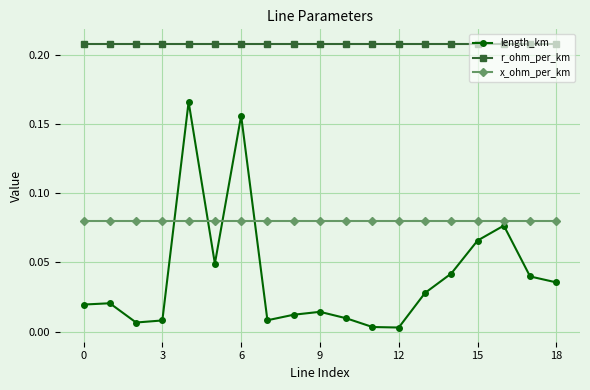

True or false: length_km has more than 1 points higher than both neighbors.

True